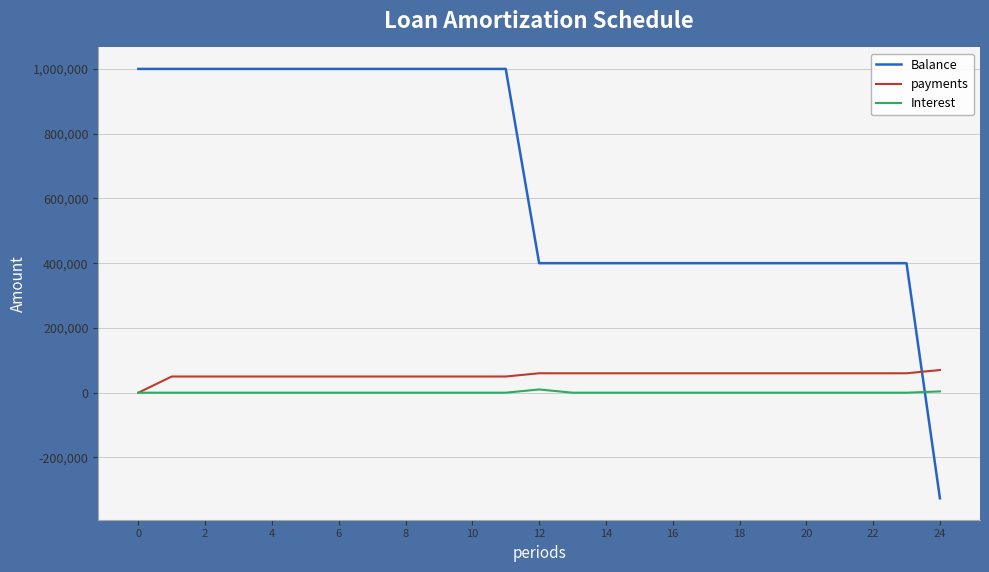

Which series has the widest spread of values?

Balance